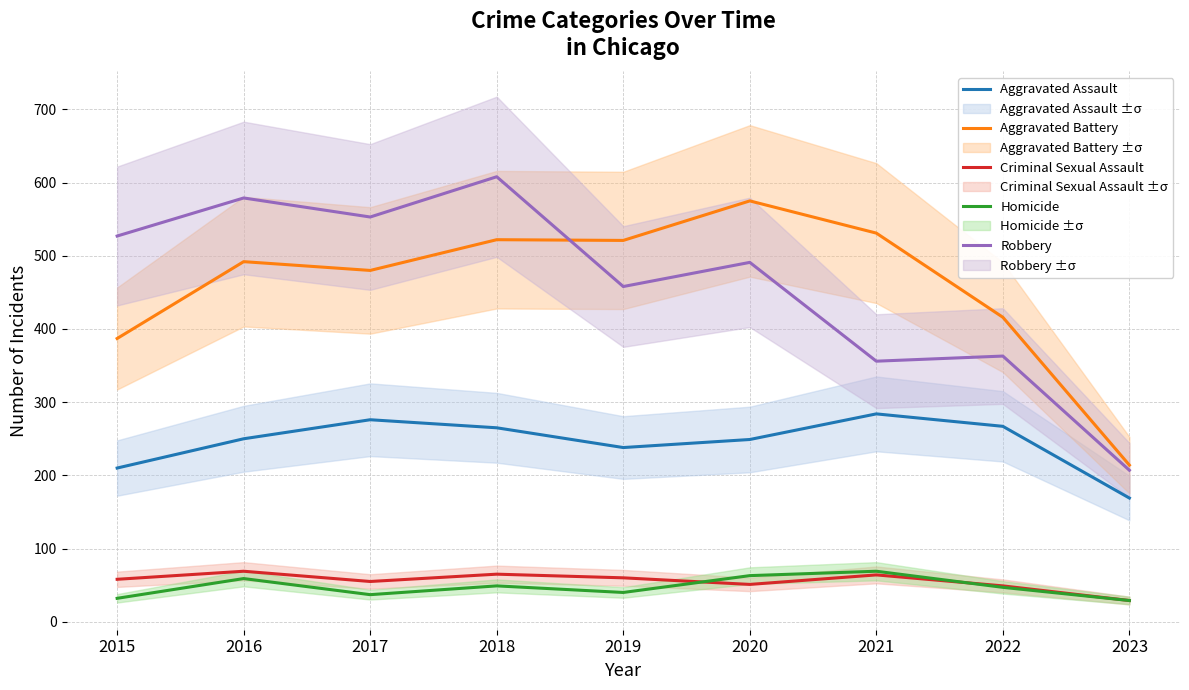

True or false: Homicide has a value of 77 at 2022.

False